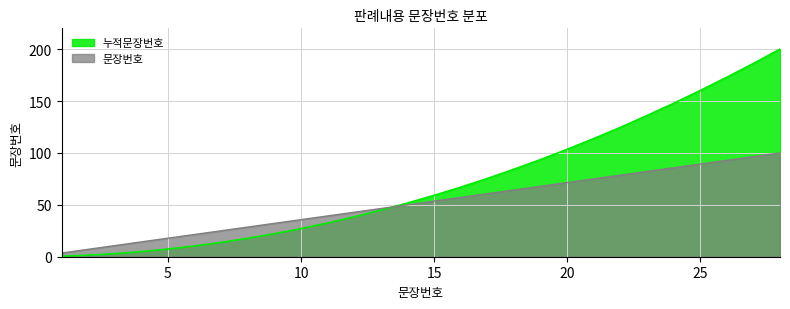

True or false: 문장번호 has a value of 67.8 at 11.

False